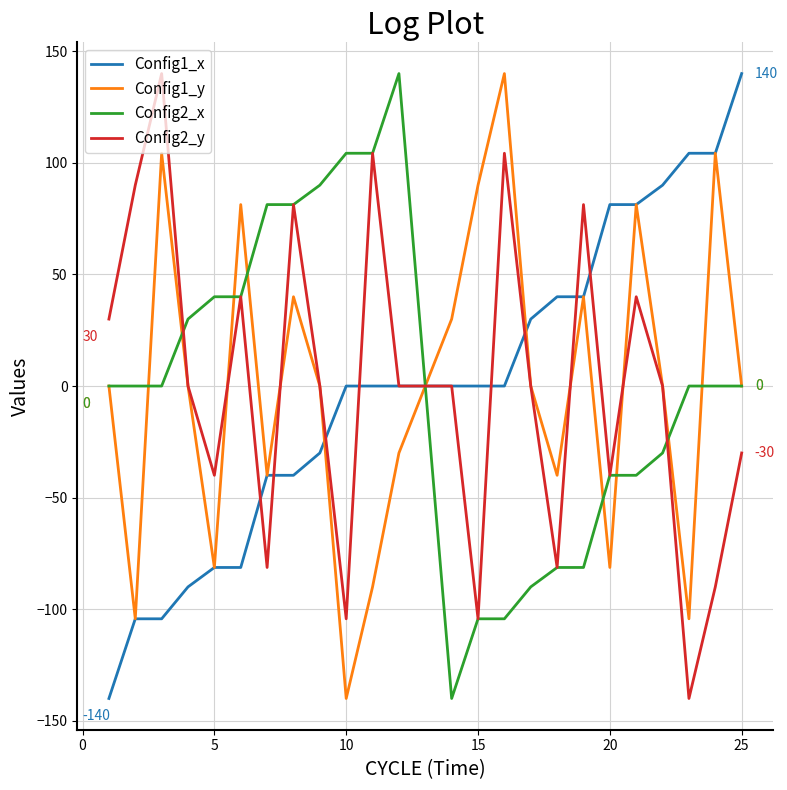

What is the smallest value displayed?

-140.0